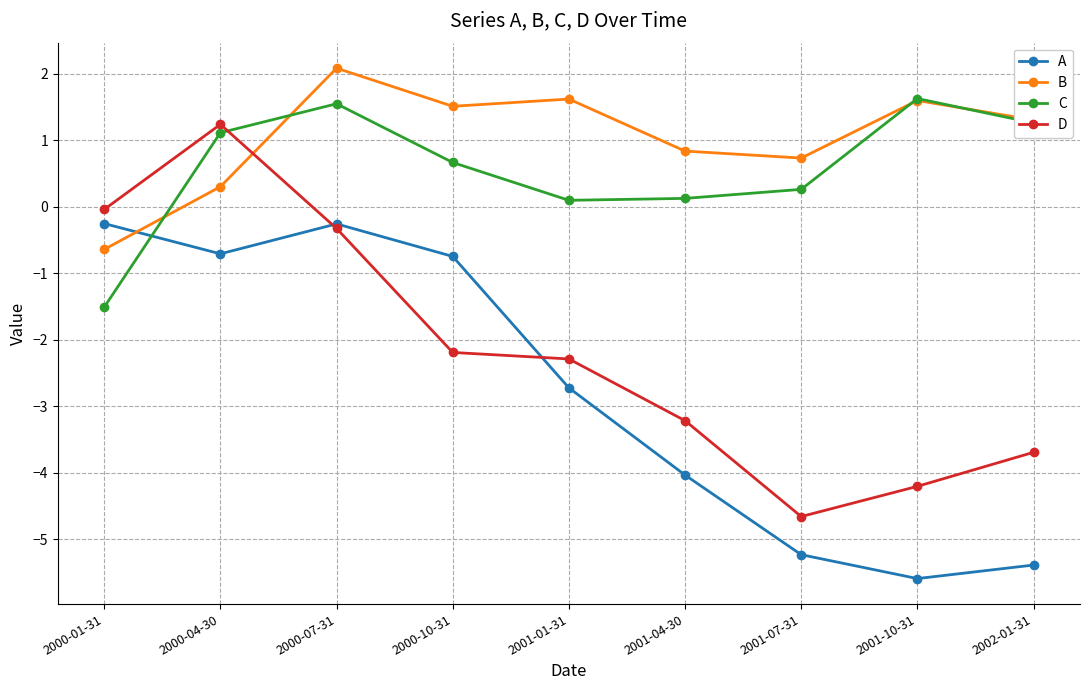

Which label corresponds to the largest value in the chart?

2000-07-31